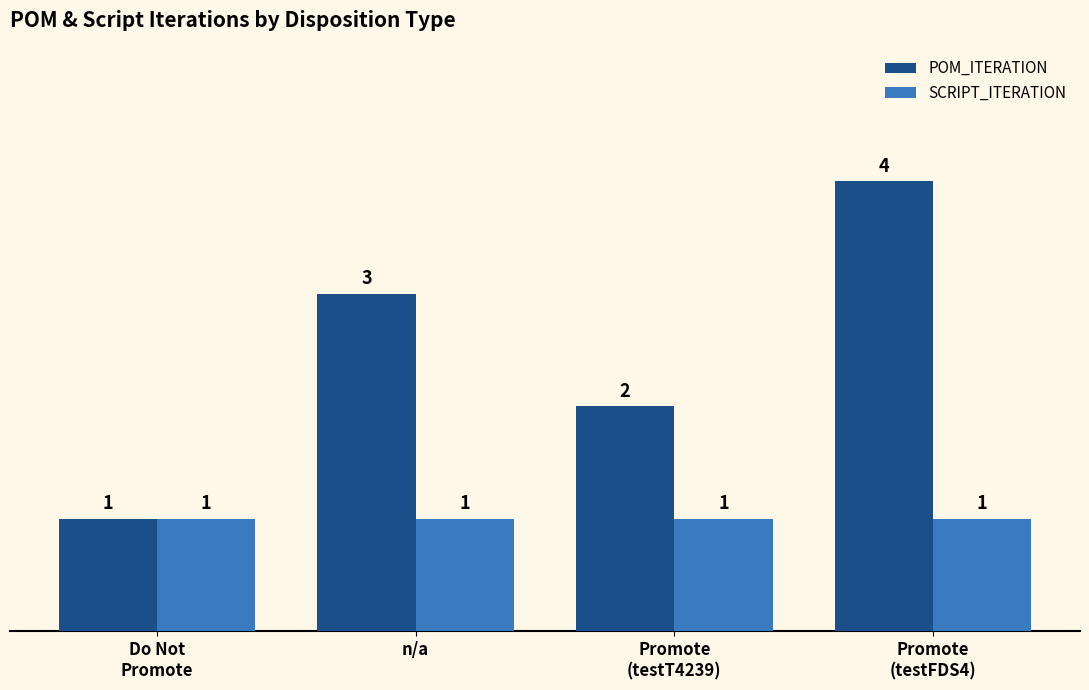

How many groups of bars are there?

4